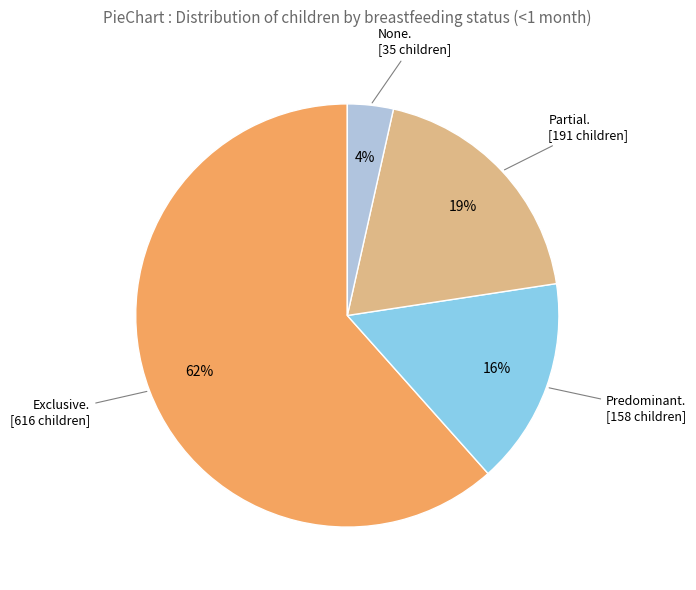

Is there a majority slice in this chart?

Yes